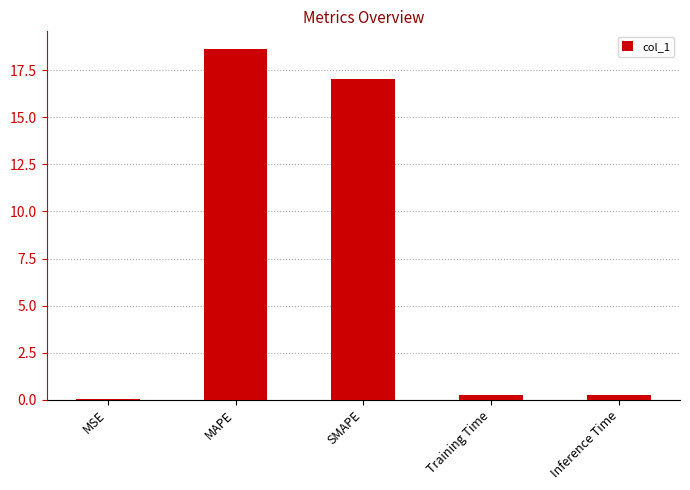

What is the maximum value shown in the chart?

18.6